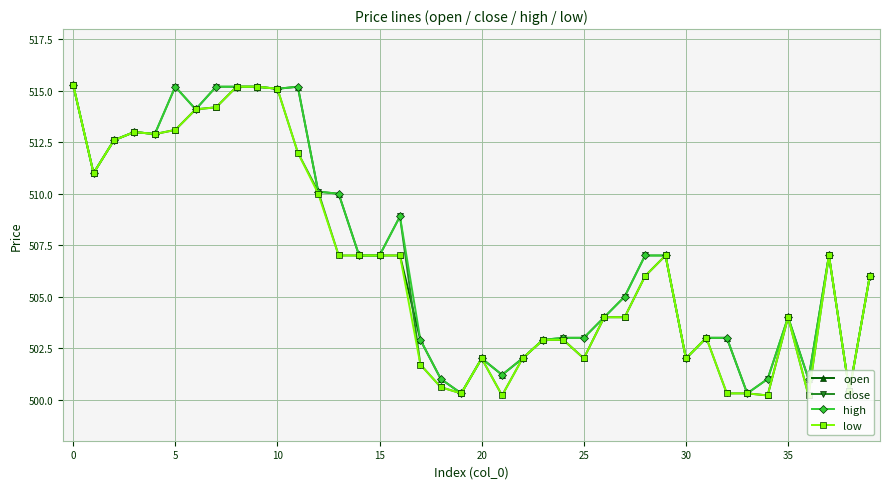

True or false: high has more than 2 points higher than both neighbors.

True